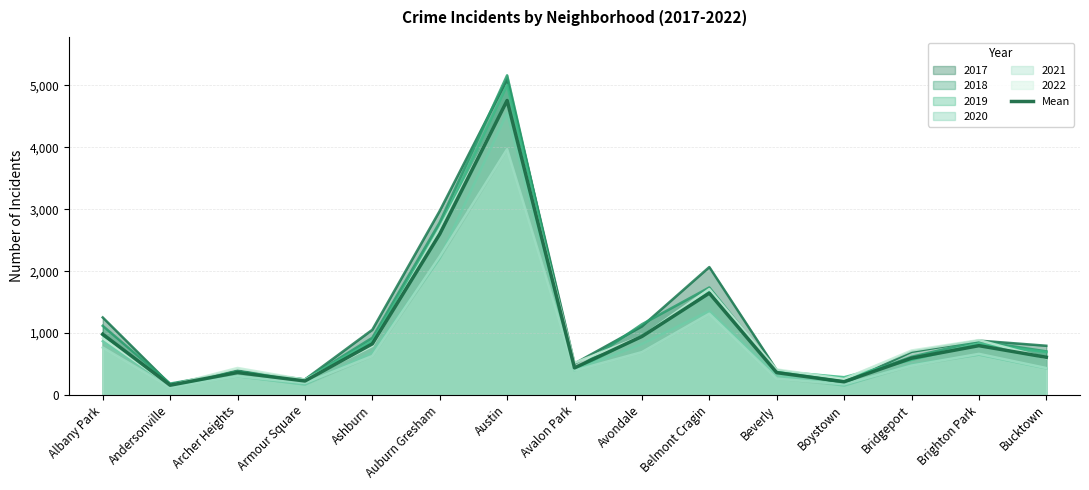

What is the change in value from Avalon Park to Avondale?

+507.2